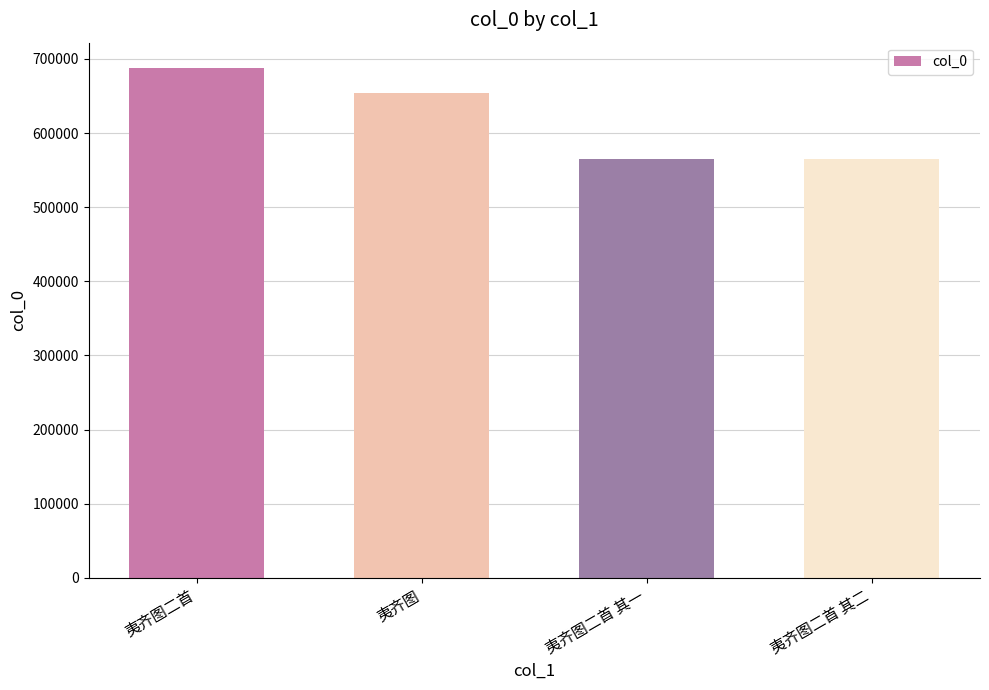

What is the difference between the second highest and second lowest values?

88963